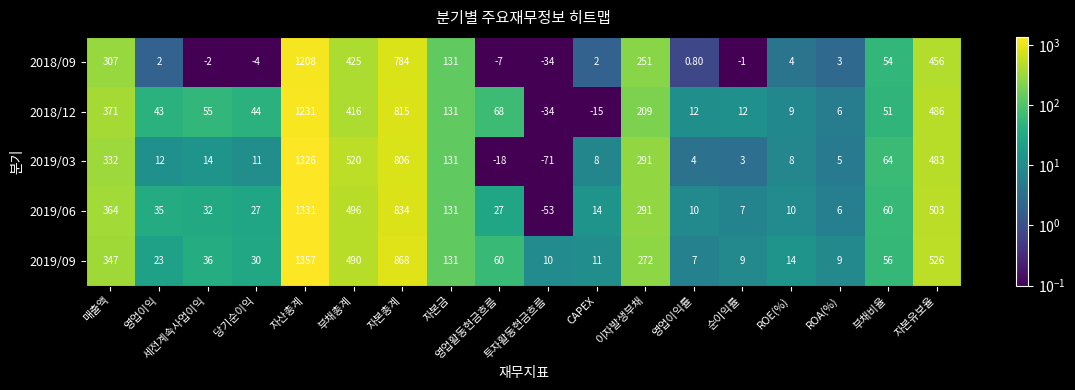

What is the smallest value displayed?

-71.0